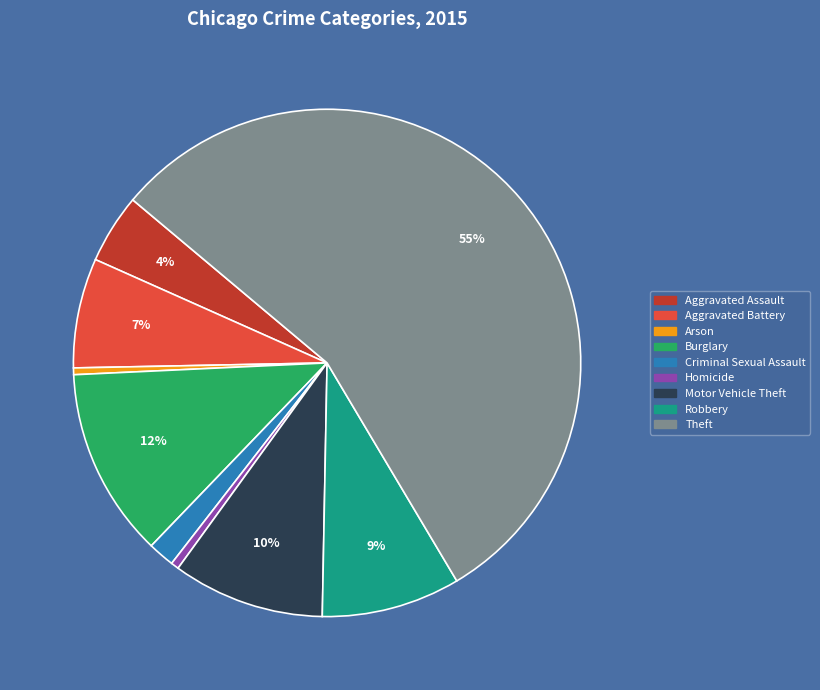

Do Aggravated Assault and Motor Vehicle Theft together represent more than half of the pie?

No